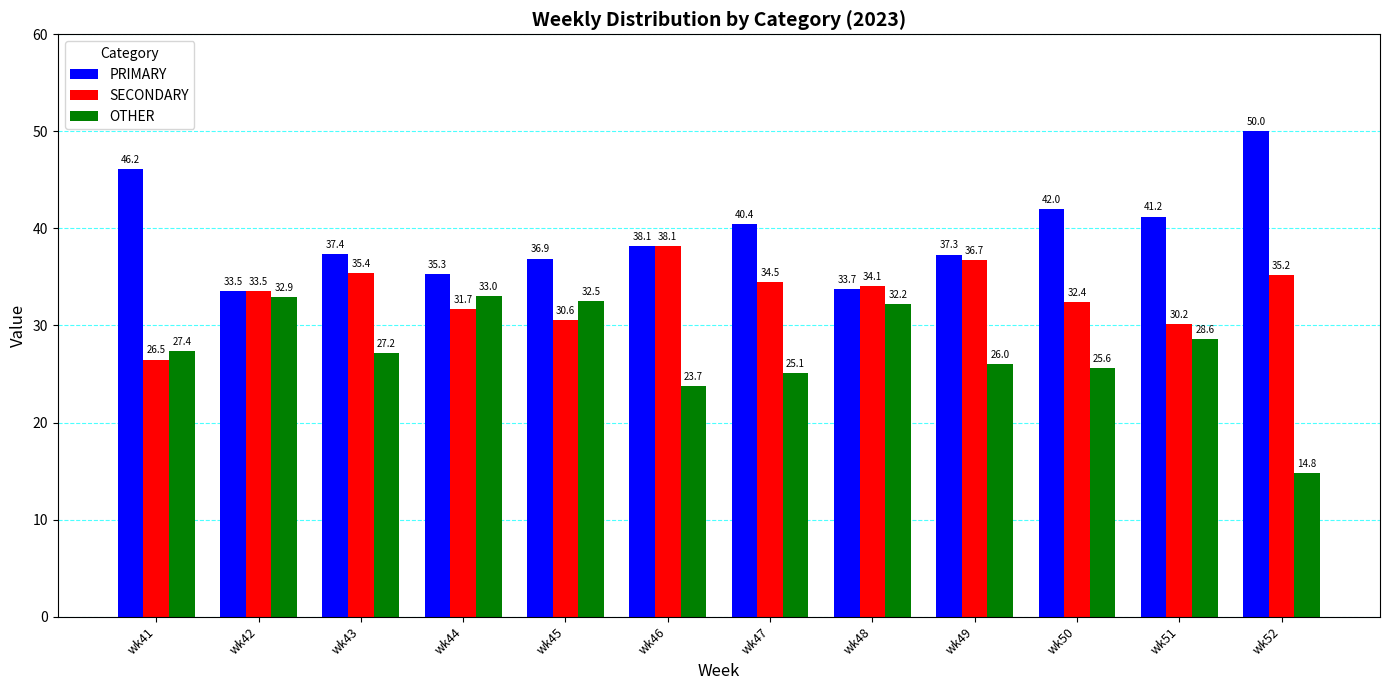

The SECONDARY series shows 35.2 at wk52. True or false?

True